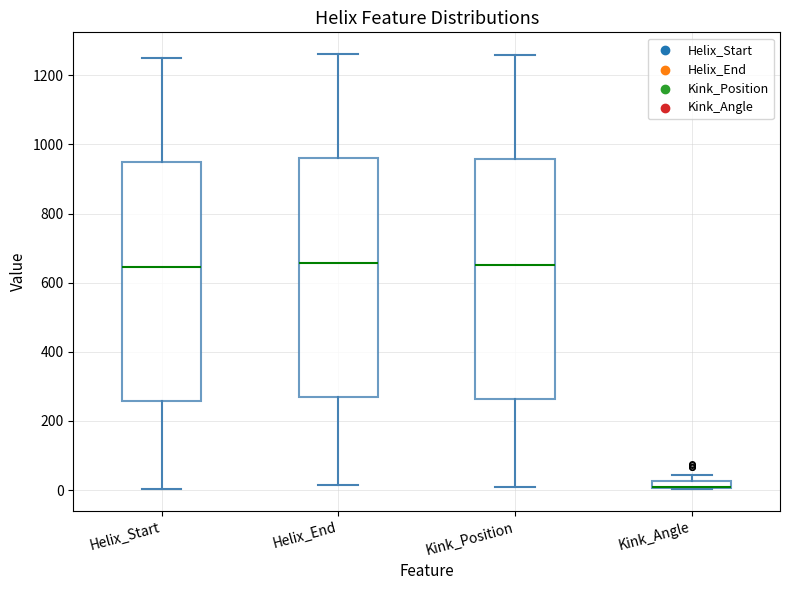

Where is the lower edge of the box for Kink_Position on the y-axis? The values are not printed on the chart, so give them approximately, as read against the axis.

260